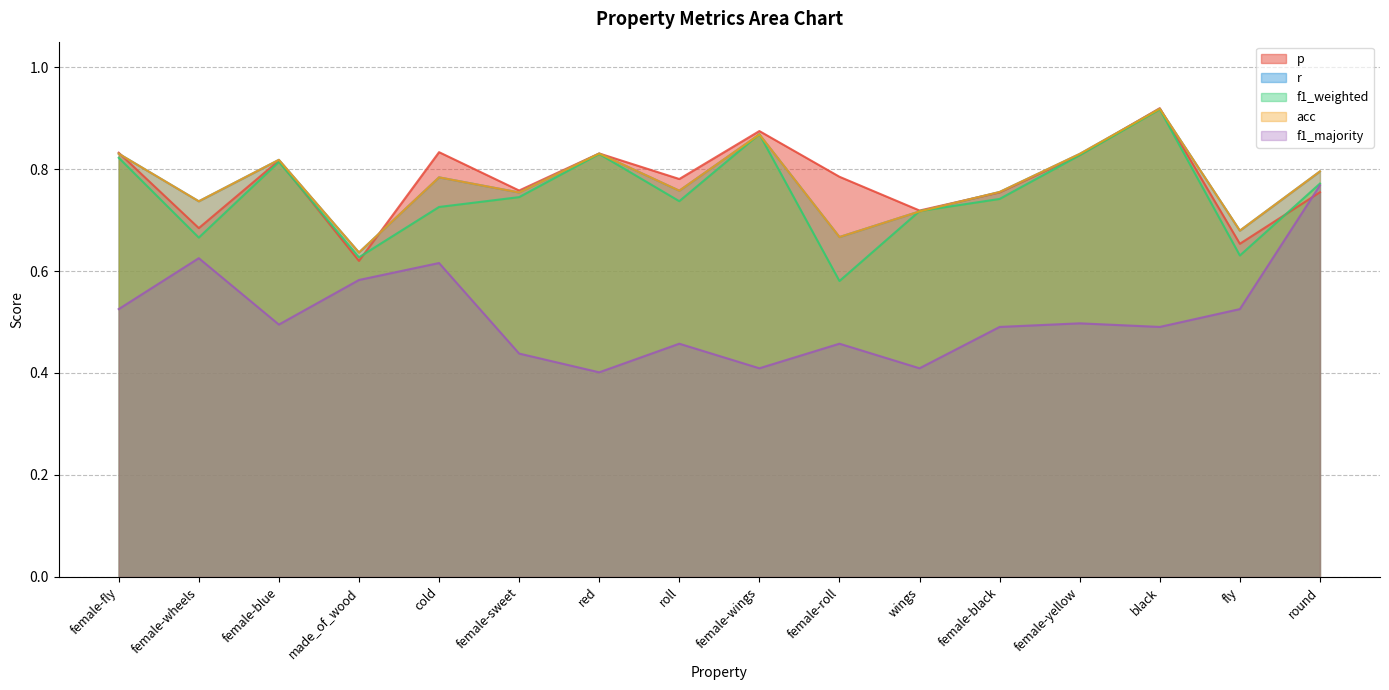

What is the approximate value of p at female-blue?

0.8